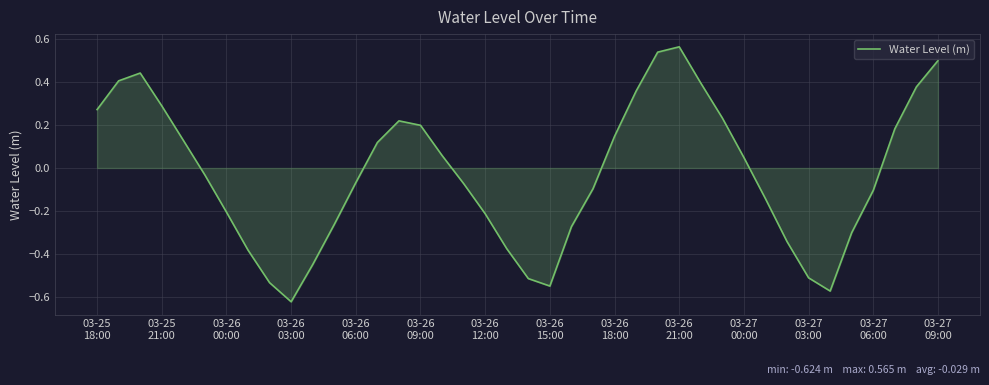

What is the value of the 19th point from the left?

-0.2